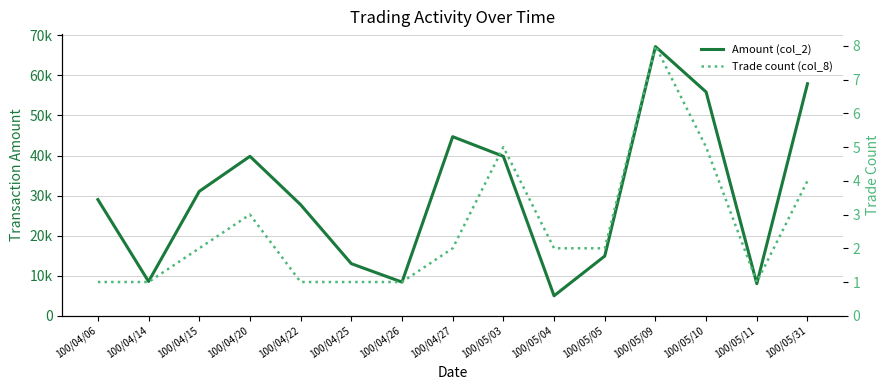

Reading left to right, transcribe all the data shown in this chart.

Amount (col_2): 100/04/06=29000	100/04/14=8550	100/04/15=31050	100/04/20=39800	100/04/22=27720	100/04/25=13000	100/04/26=8400	100/04/27=44700	100/05/03=39800	100/05/04=4980	100/05/05=14900	100/05/09=67200	100/05/10=55860	100/05/11=8000	100/05/31=57930
Trade count (col_8): 100/04/06=1	100/04/14=1	100/04/15=2	100/04/20=3	100/04/22=1	100/04/25=1	100/04/26=1	100/04/27=2	100/05/03=5	100/05/04=2	100/05/05=2	100/05/09=8	100/05/10=5	100/05/11=1	100/05/31=4